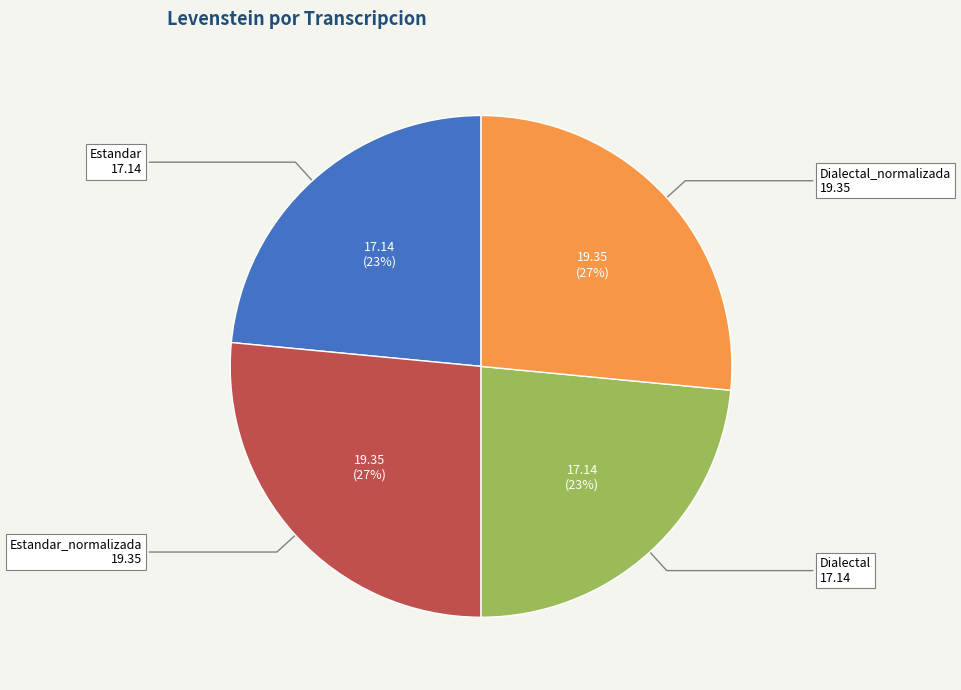

To the nearest percent, what is the average slice percentage?

25%